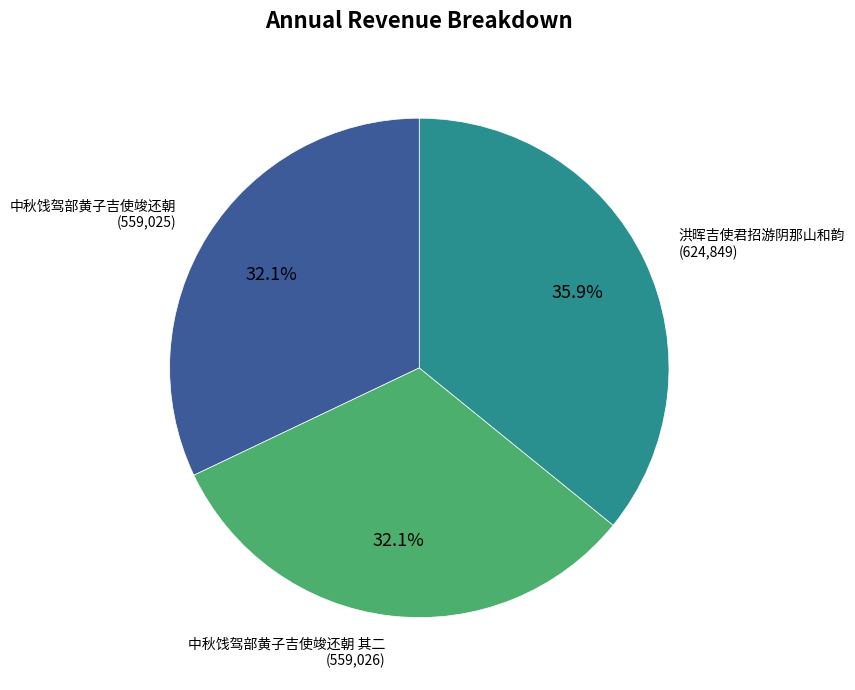

Does 中秋饯驾部黄子吉使竣还朝 其二 (559,026) account for over 50% of the chart?

No